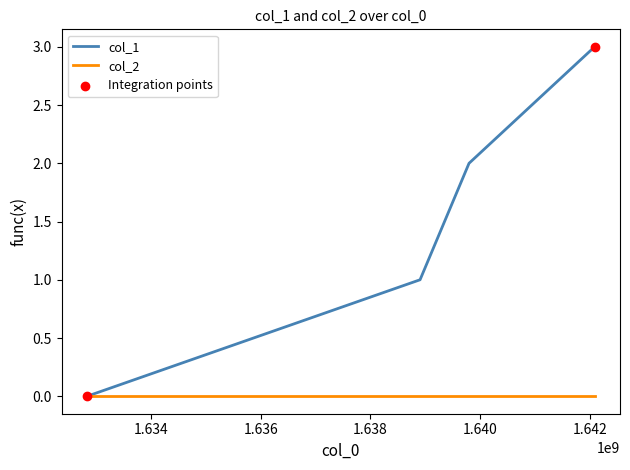

Which series has the largest range (max minus min)?

col_1